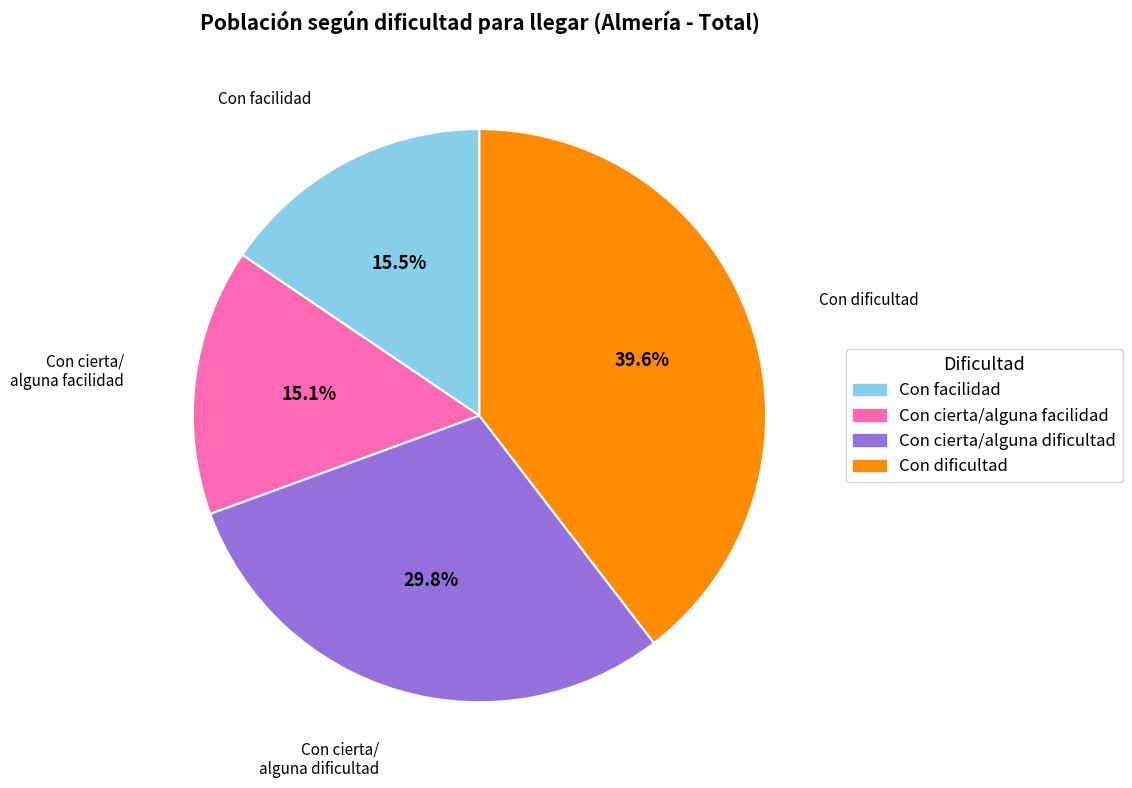

To the nearest percent, what portion does Con cierta/alguna dificultad represent?

30%